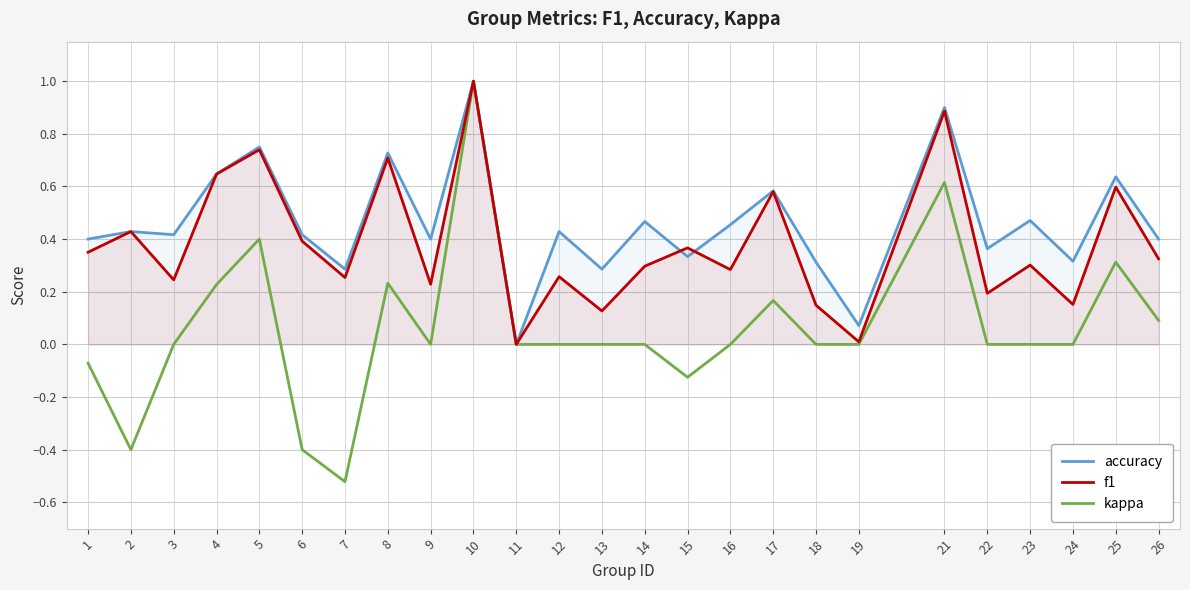

Is it true that accuracy equals 0.4 at 12?

True